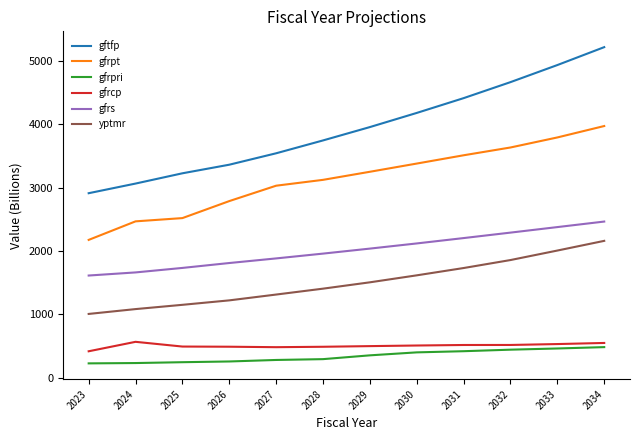

What is the sum of all gfrs values?

24169.5